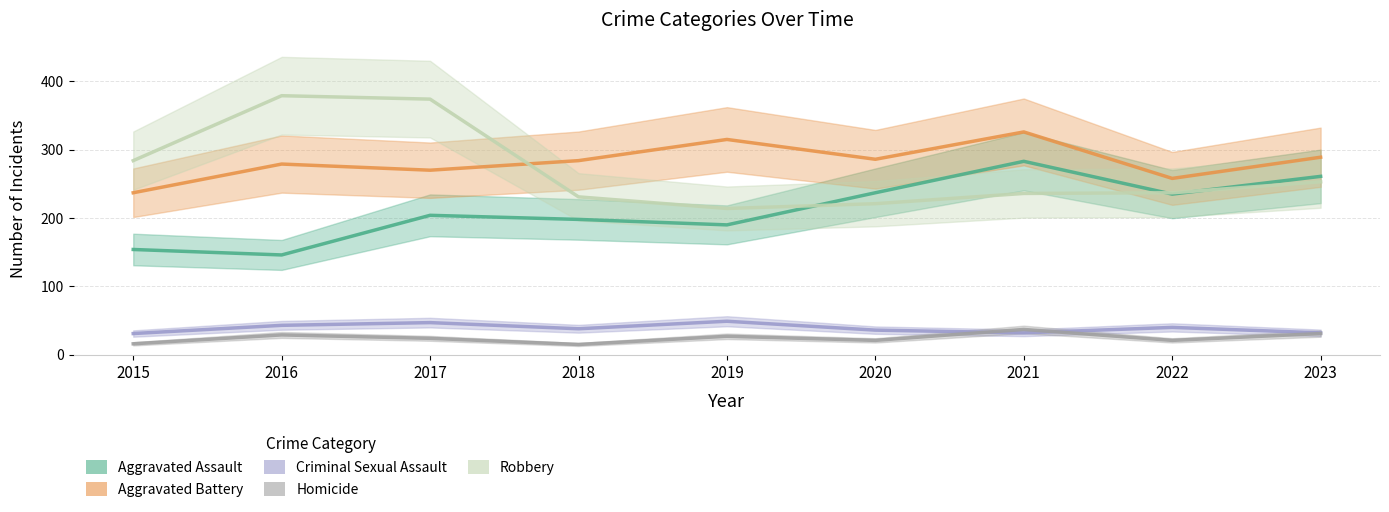

What is the value of the Homicide point at the 9th from the left?

31